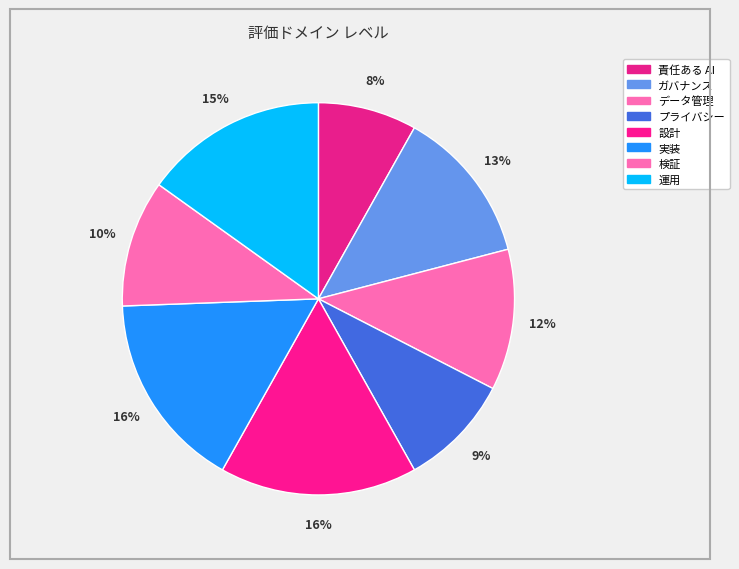

Rank the categories by value from lowest to highest.

責任ある AI, プライバシー, 検証, データ管理, ガバナンス, 運用, 設計, 実装